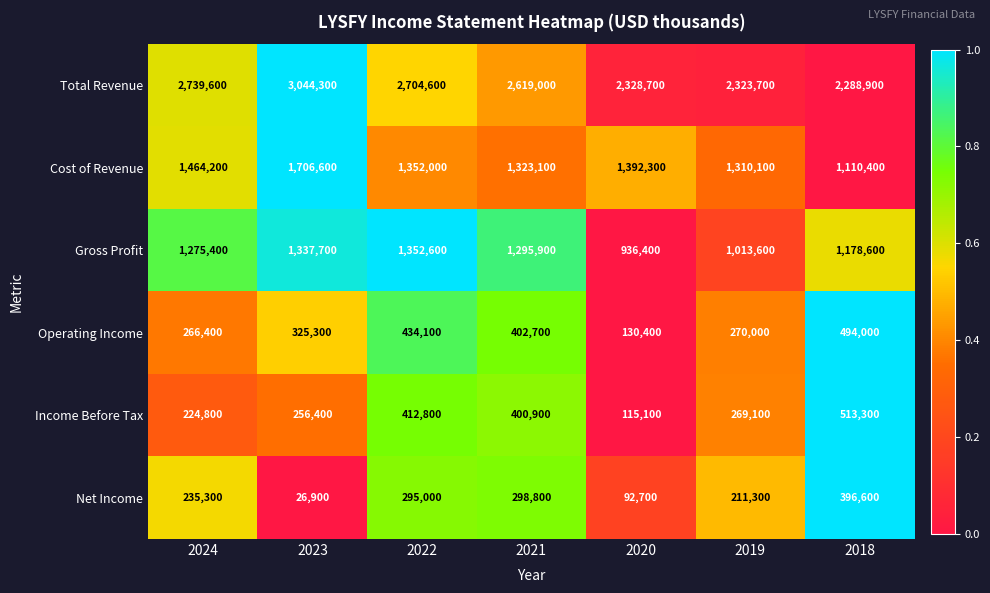

Which series has the largest total across all categories?

Total Revenue